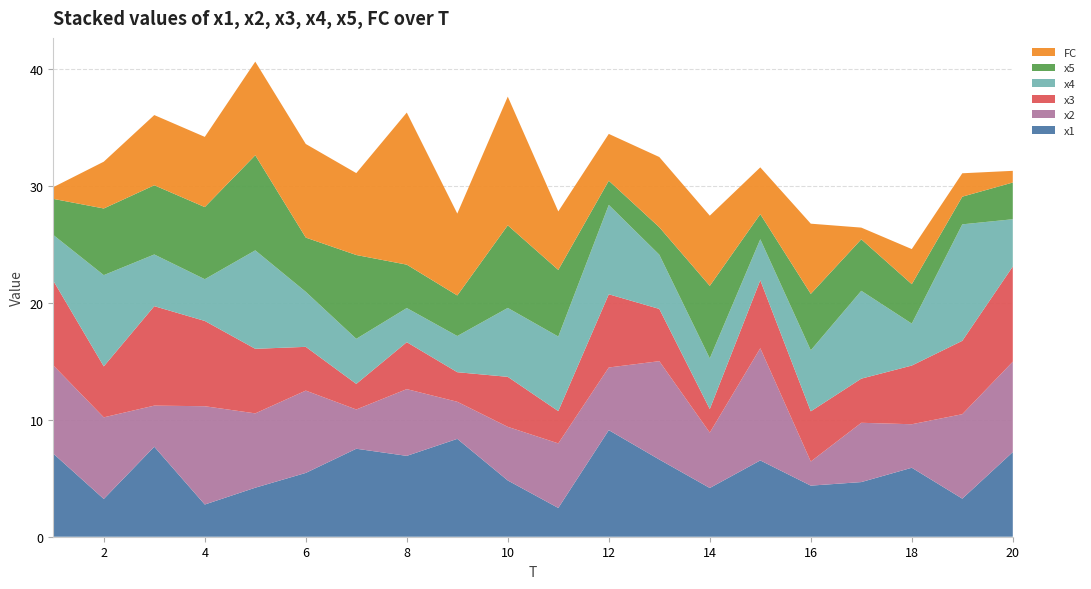

Reading right to left, list all the values displayed in this chart.

x1: 7.2	3.3	5.9	4.7	4.4	6.5	4.2	6.6	9.1	2.5	4.8	8.4	6.9	7.5	5.5	4.2	2.8	7.7	3.2	7.1
x2: 7.7	7.2	3.7	5.1	2.1	9.6	4.7	8.4	5.4	5.5	4.6	3.2	5.7	3.4	7.0	6.4	8.4	3.5	7.0	7.5
x3: 8.1	6.3	5.0	3.8	4.3	5.8	2.0	4.5	6.3	2.8	4.3	2.5	4.0	2.2	3.7	5.5	7.3	8.5	4.4	7.2
x4: 4.0	10.0	3.6	7.5	5.2	3.5	4.3	4.6	7.6	6.4	5.9	3.1	2.9	3.9	4.7	8.4	3.6	4.4	7.8	3.9
x5: 3.1	2.4	3.4	4.4	4.8	2.1	6.2	2.3	2.1	5.7	7.1	3.5	3.7	7.2	4.6	8.1	6.2	5.9	5.7	3.1
FC: 1.0	2.0	3.0	1.0	6.0	4.0	6.0	6.0	4.0	5.0	11.0	7.0	13.0	7.0	8.0	8.0	6.0	6.0	4.0	1.0